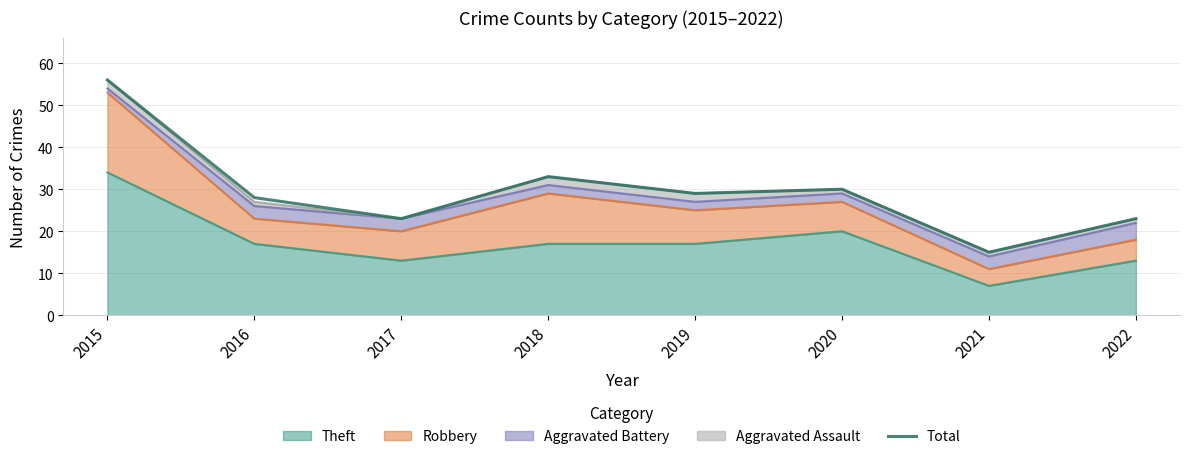

What is the maximum value shown in the chart?

56